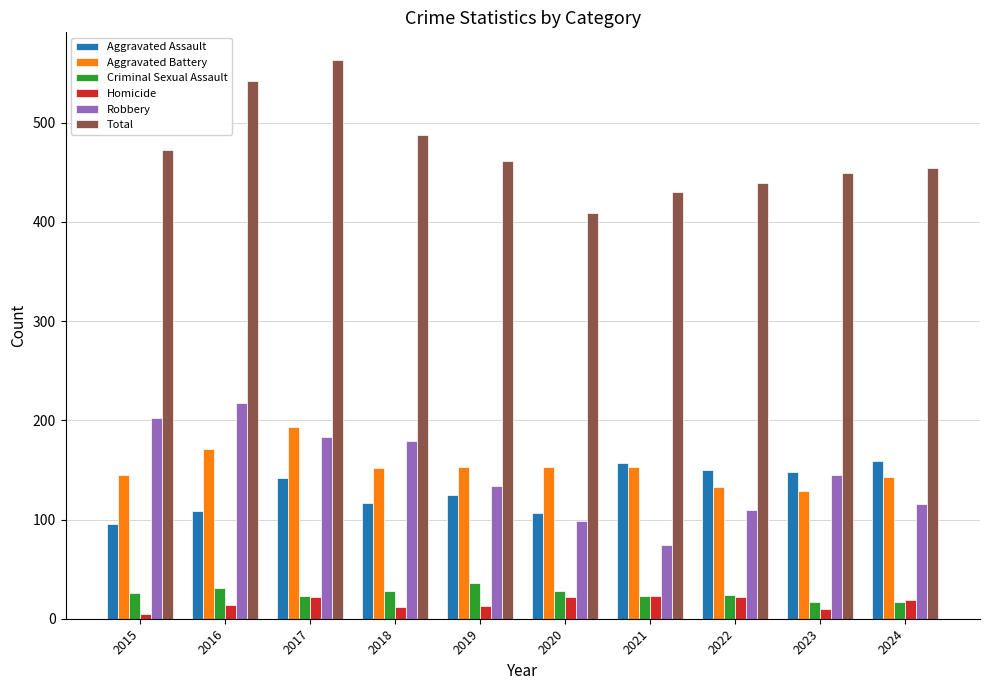

Which category has the highest value across all series?

2017